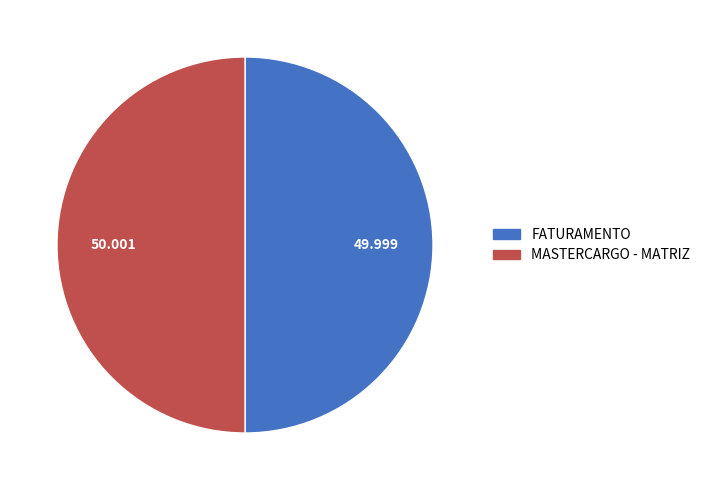

Is the sum of MASTERCARGO - MATRIZ and FATURAMENTO greater than half?

Yes